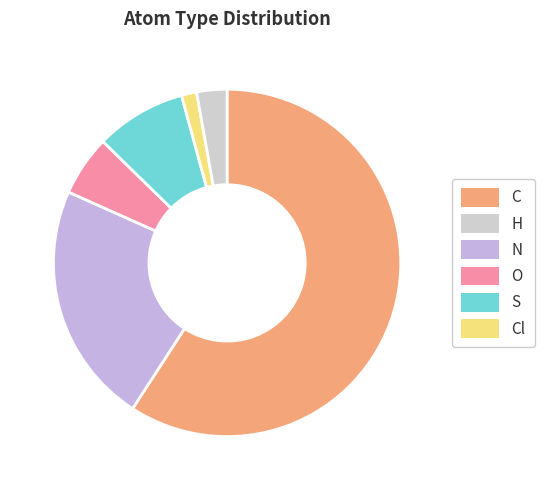

How many segments does this pie chart have?

6